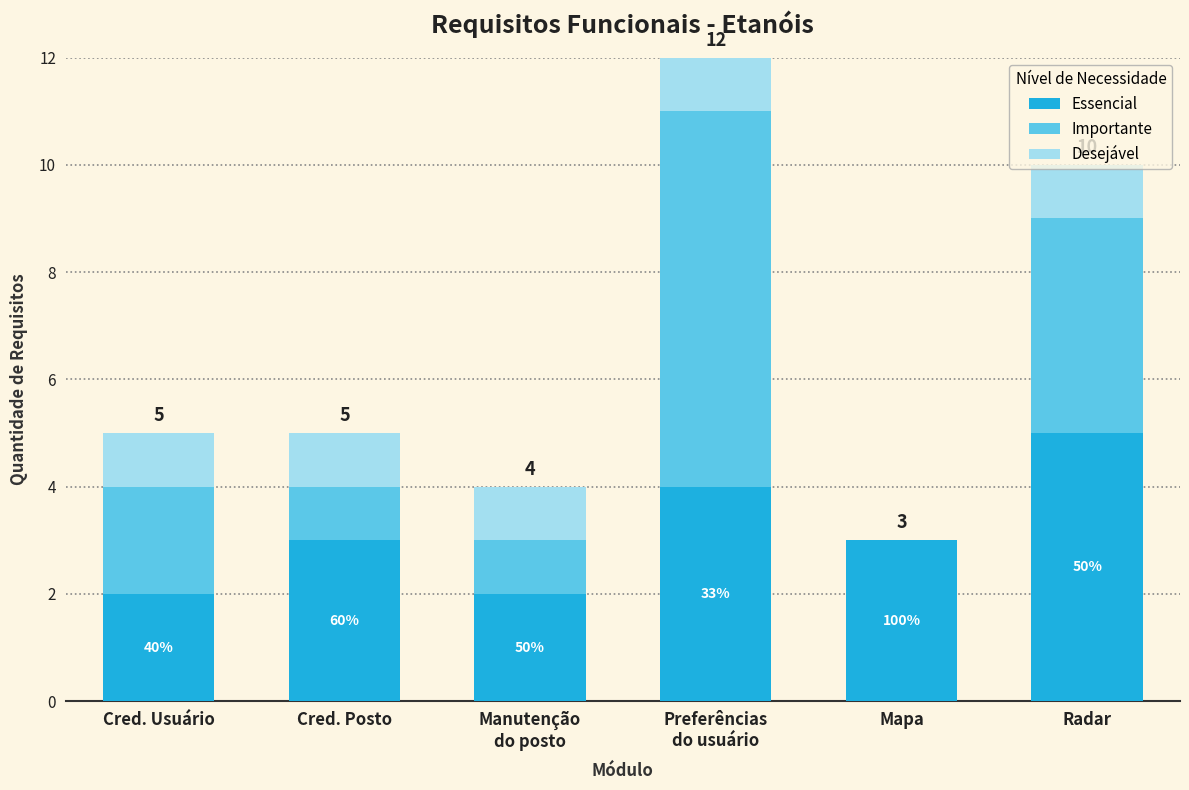

Is it true that Essencial equals 3 at Mapa?

True